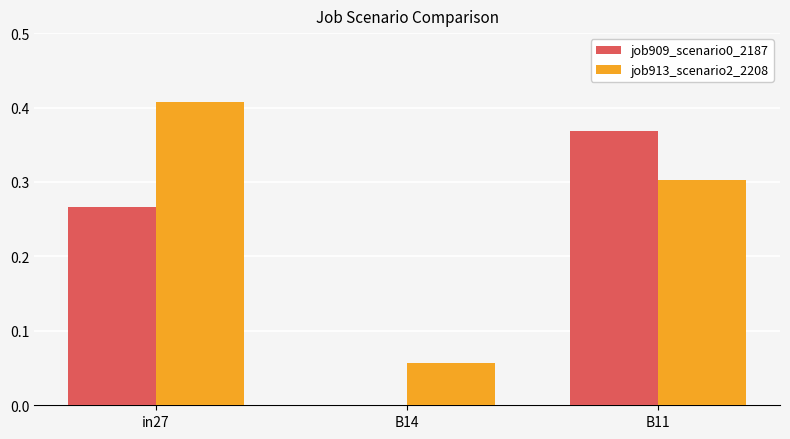

Is the value of job913_scenario2_2208 at in27 greater than the value of job909_scenario0_2187 at B11?

Yes